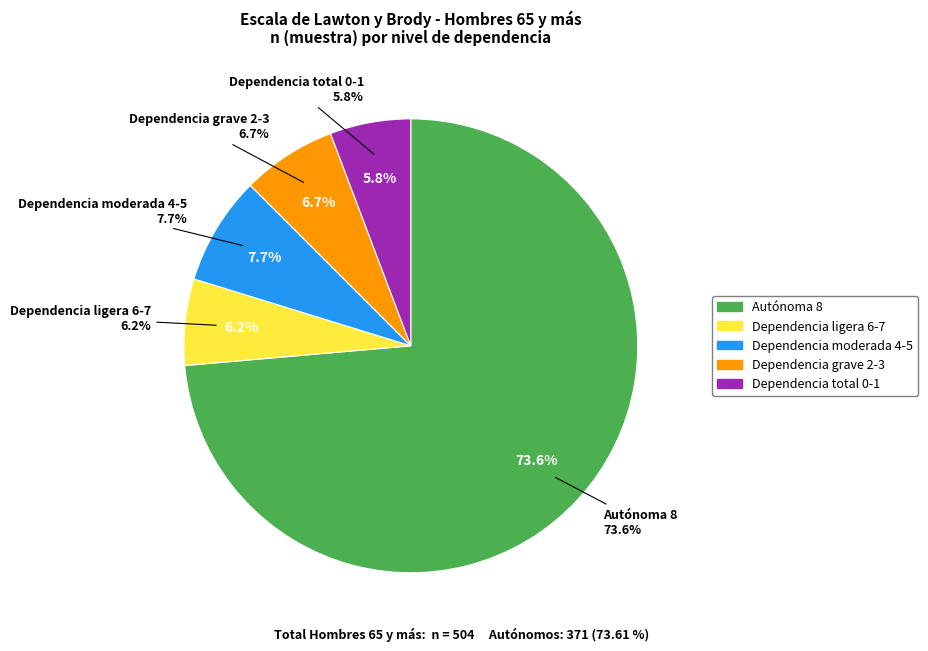

How many segments does this pie chart have?

5